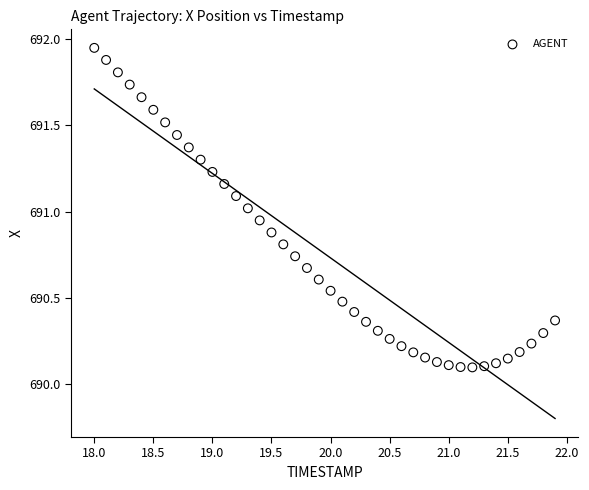

What is the range of X values (max minus min)?

3.9